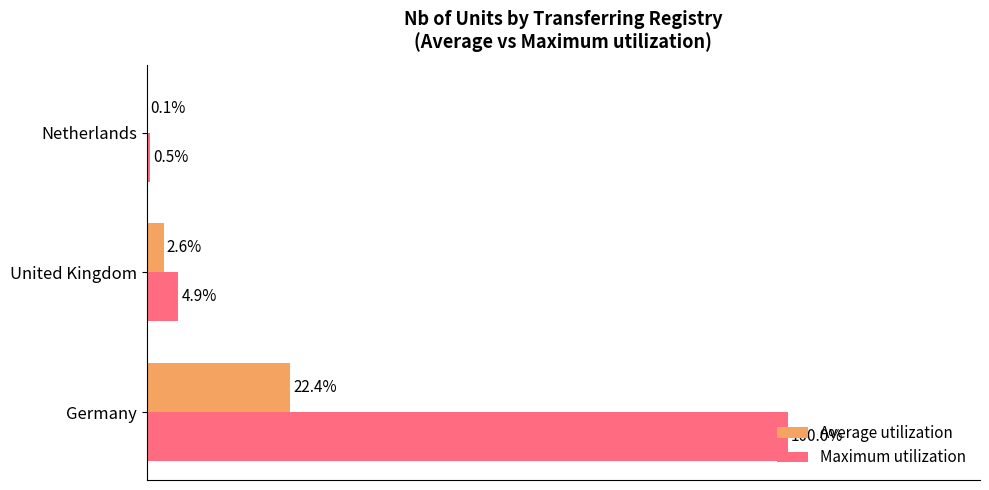

At which category is the sum across all series the highest?

Germany